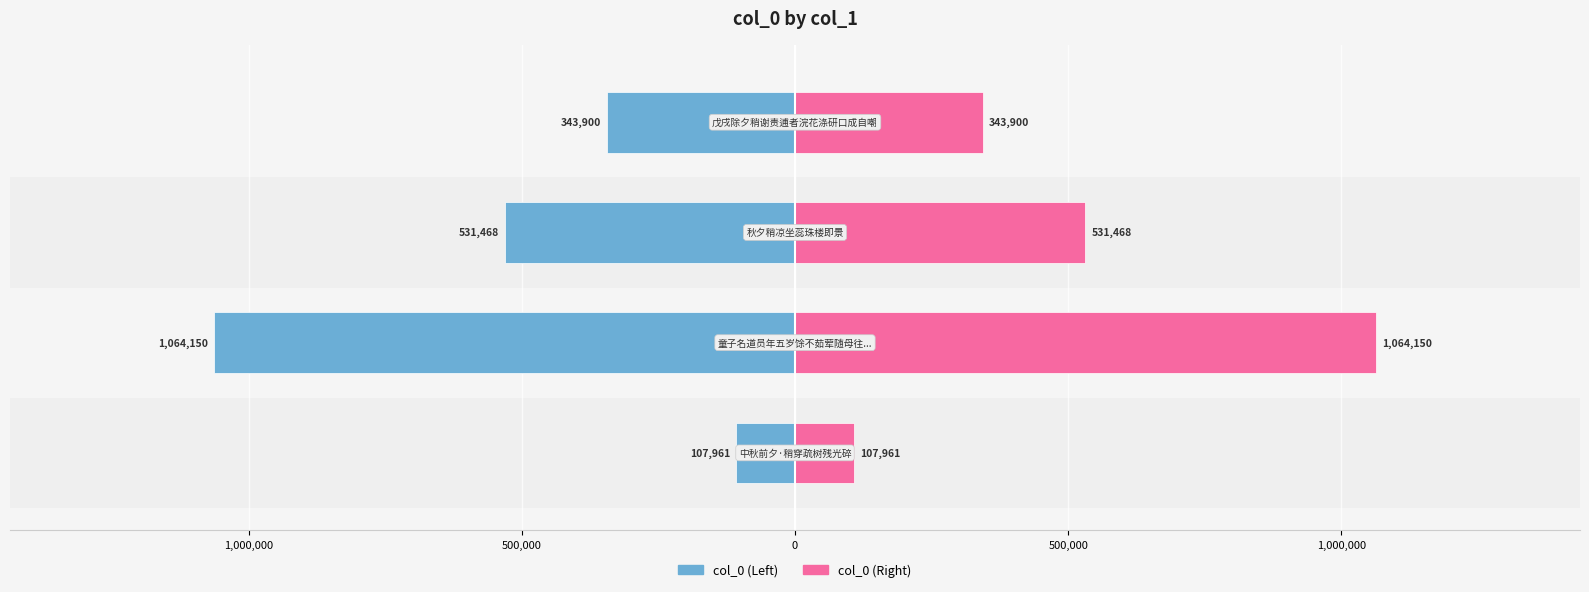

Which series has the largest range (max minus min)?

col_0